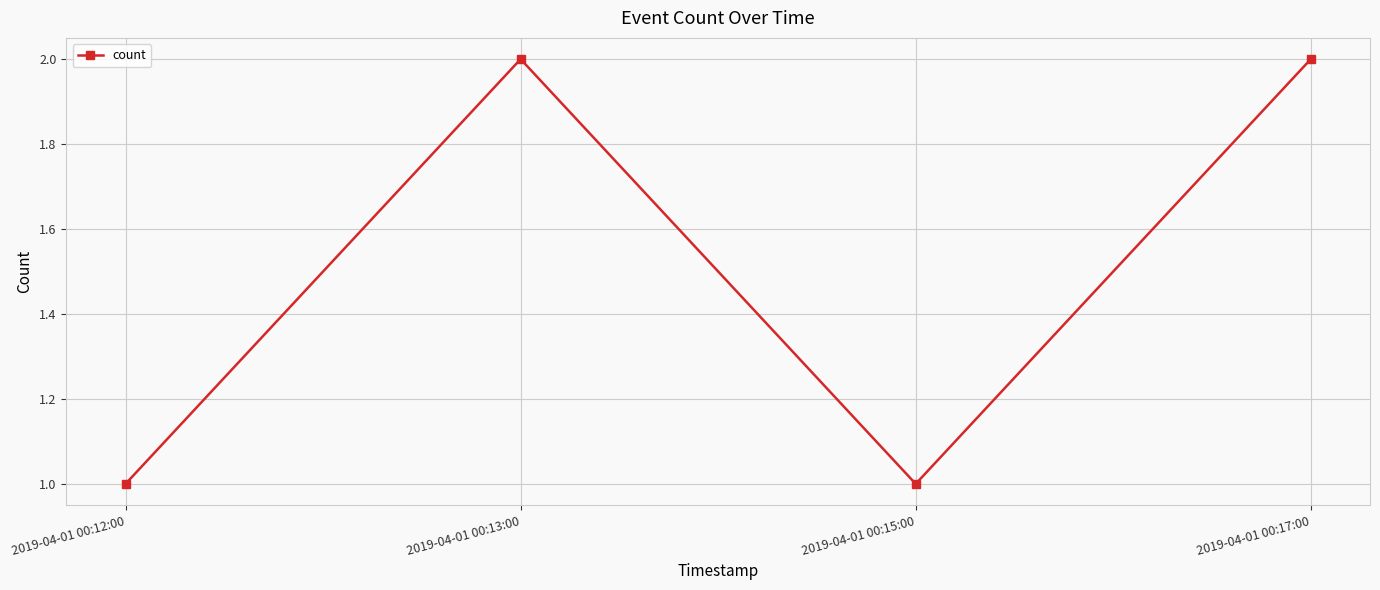

What position from the right is 2019-04-01 00:17:00?

1